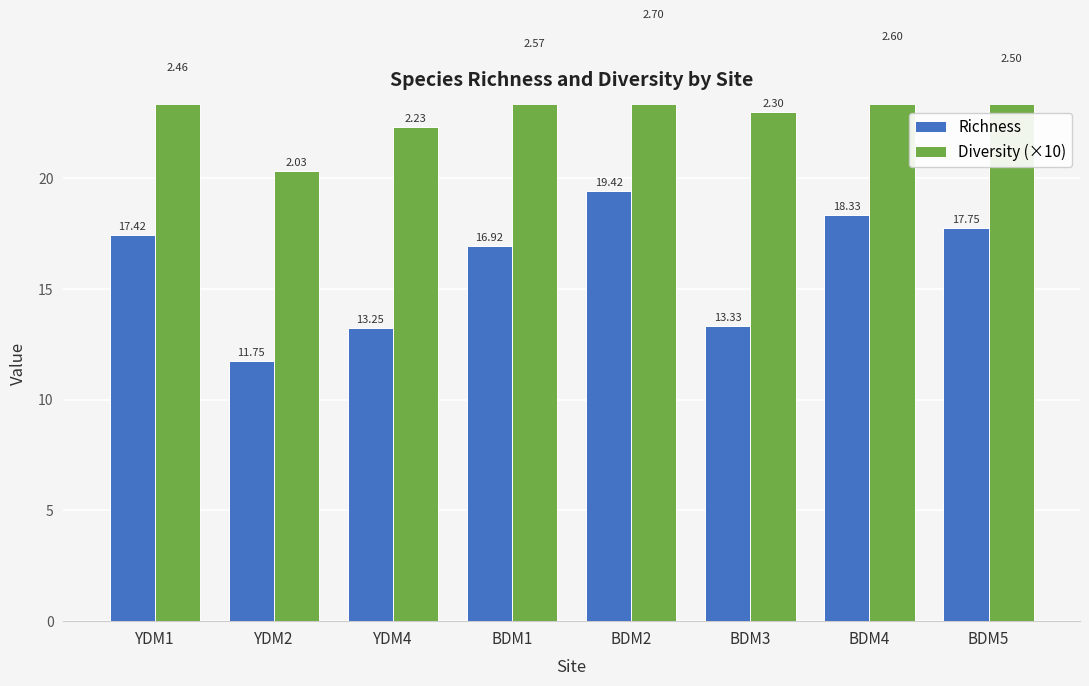

What is the total value across all series at BDM2?

46.4